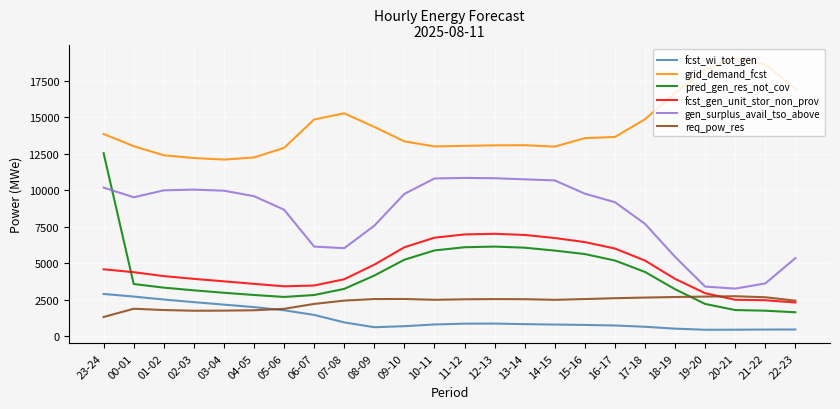

The value of gen_surplus_avail_tso_above at 23-24 is 10186. True or false?

True